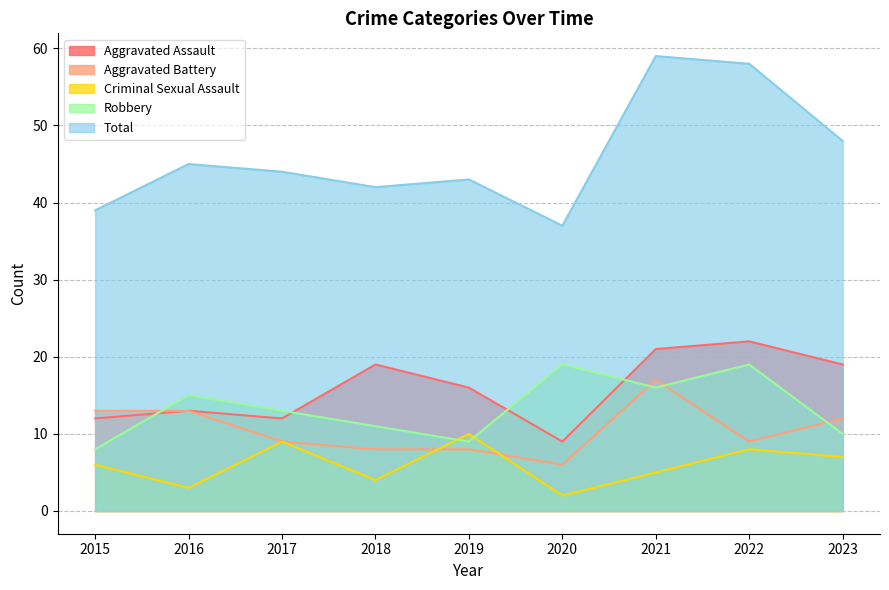

Read the Robbery value at 2019, to the nearest 5.

10